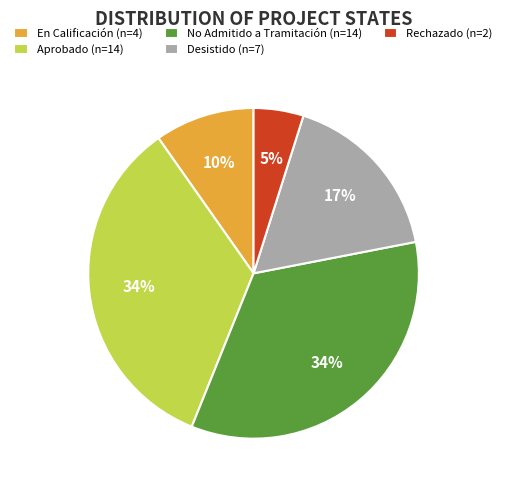

Is there a majority slice in this chart?

No